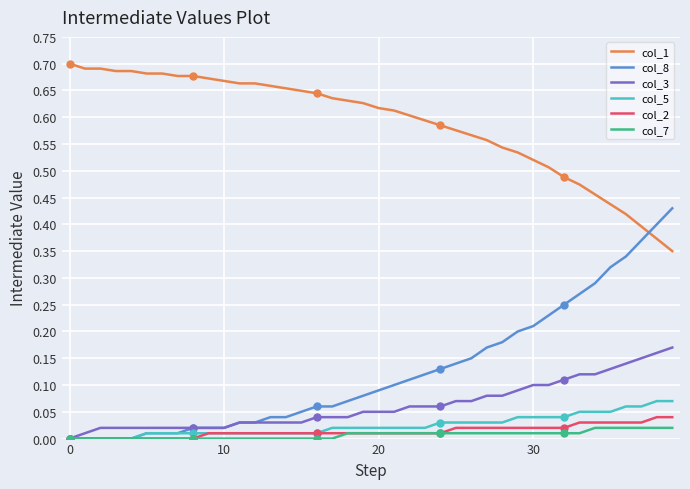

Is it true that col_1 equals 0.4 at 38?

True